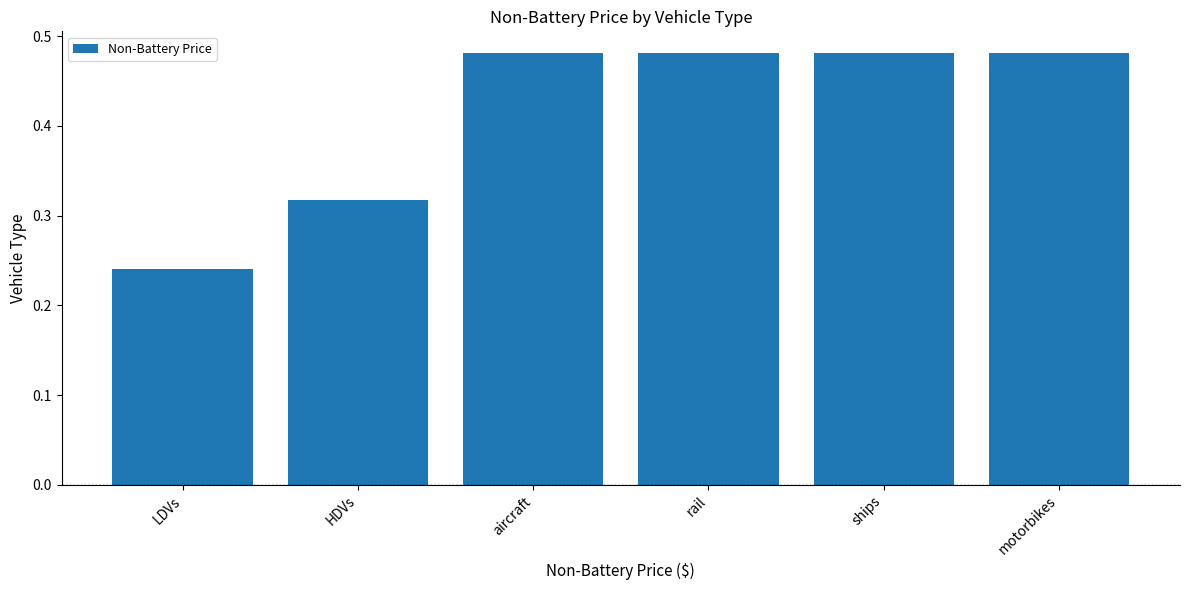

The value at rail is 0.7. True or false?

False